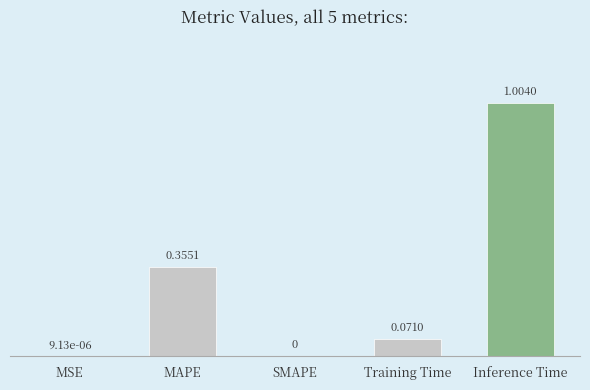

What is the change in value from MSE to MAPE?

+0.4